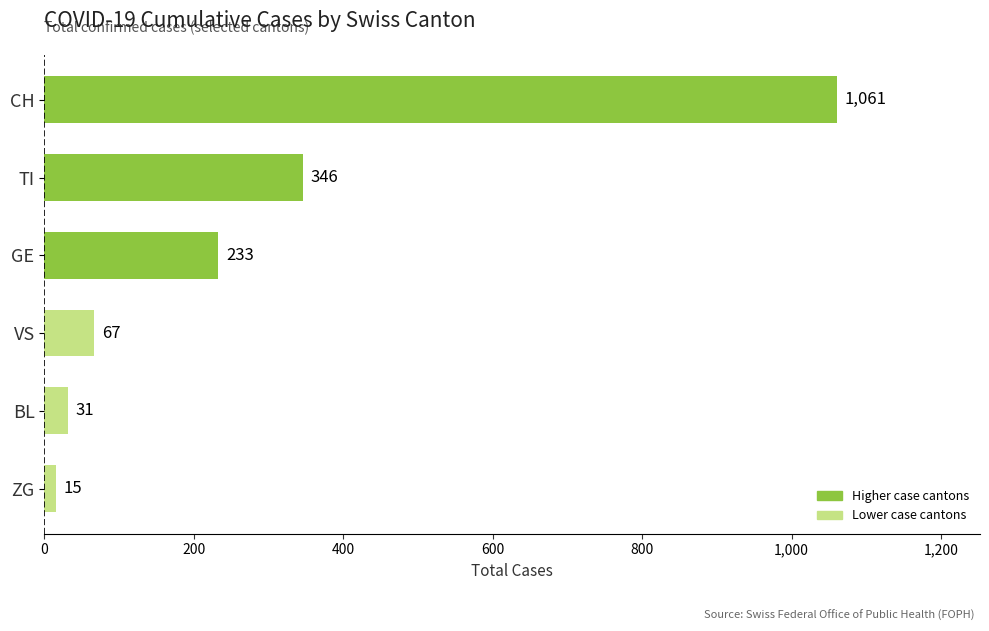

Are the bars horizontal?

Yes